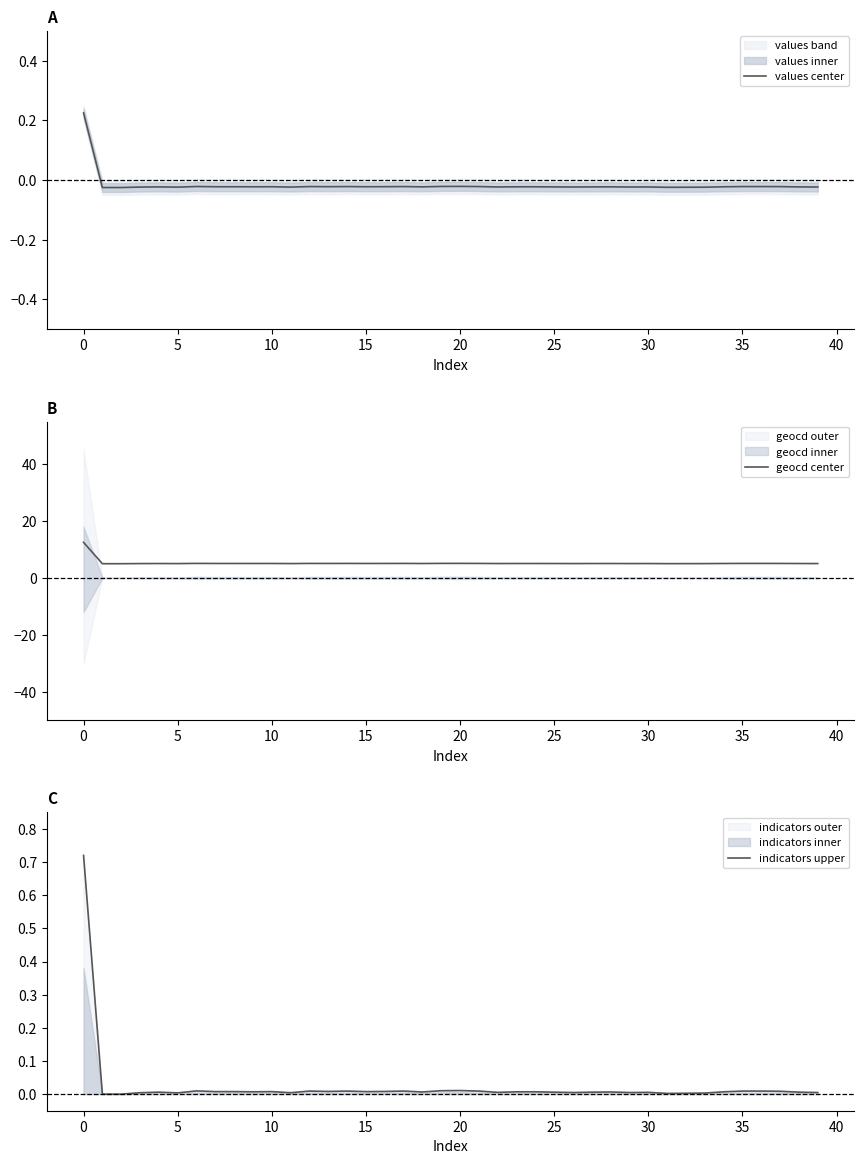

What is the difference between the maximum and minimum values in the geocd center series?

7.5